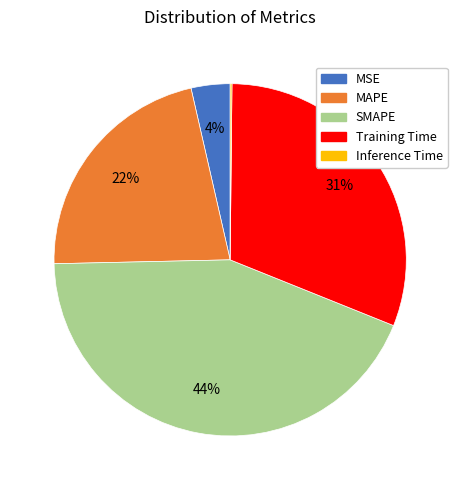

To the nearest percent, what portion does MSE represent?

4%